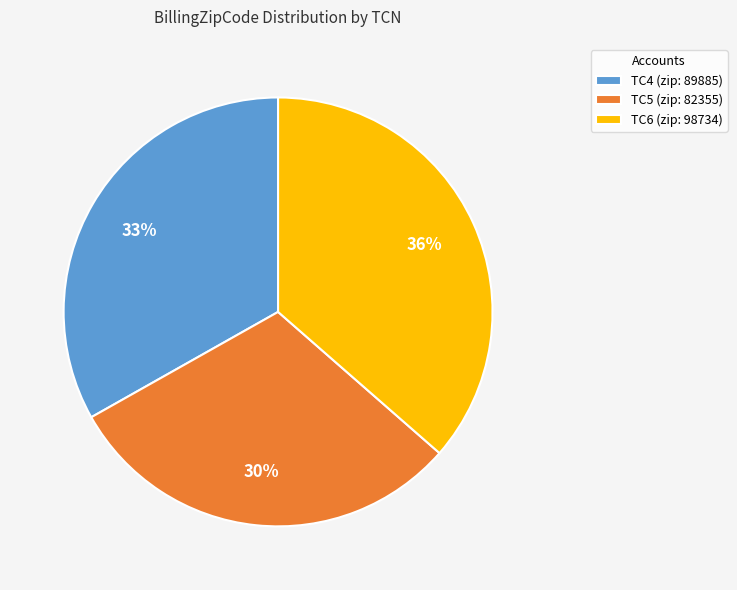

Does TC5 represent more than half of the total?

No